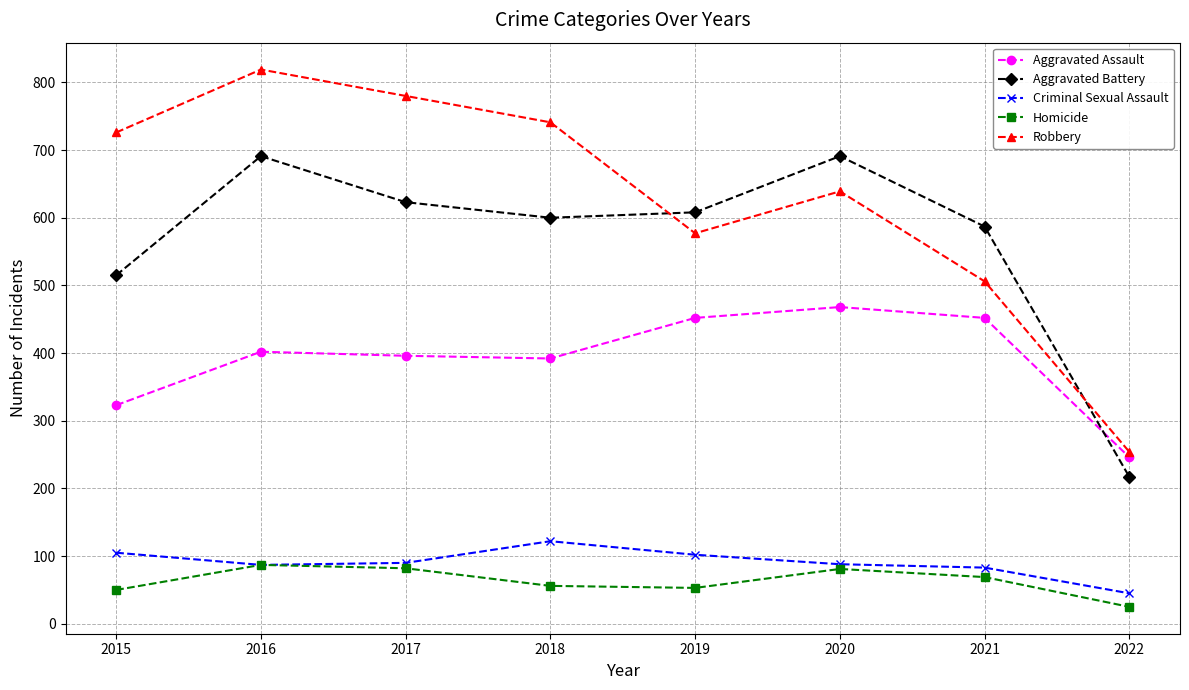

What value does the Criminal Sexual Assault series have at 2015, to the nearest 5?

105